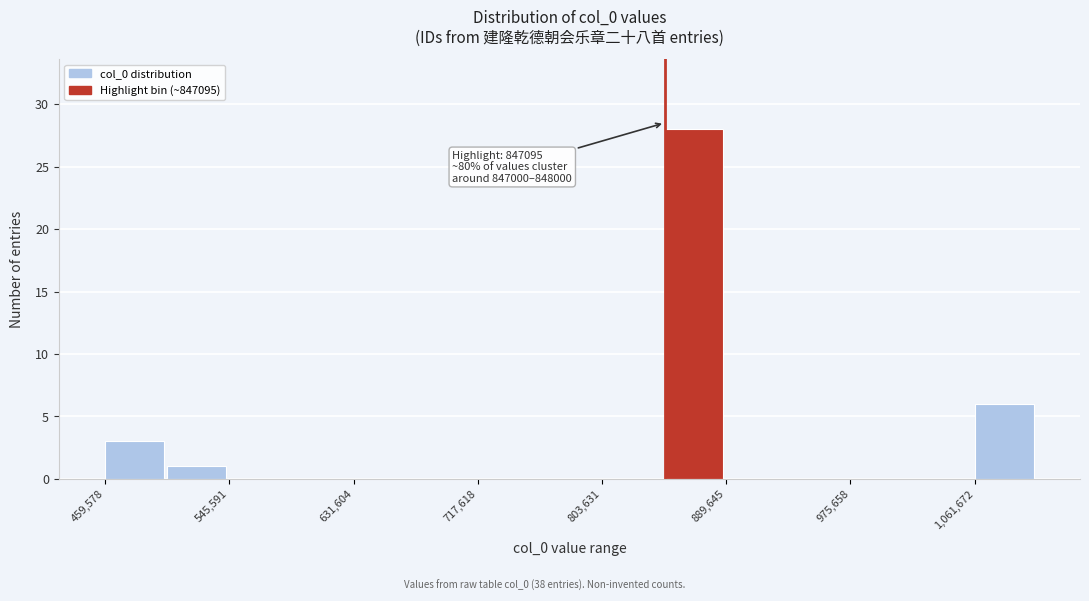

Over which range of the x-axis is the bar tallest?

850000 to 890000